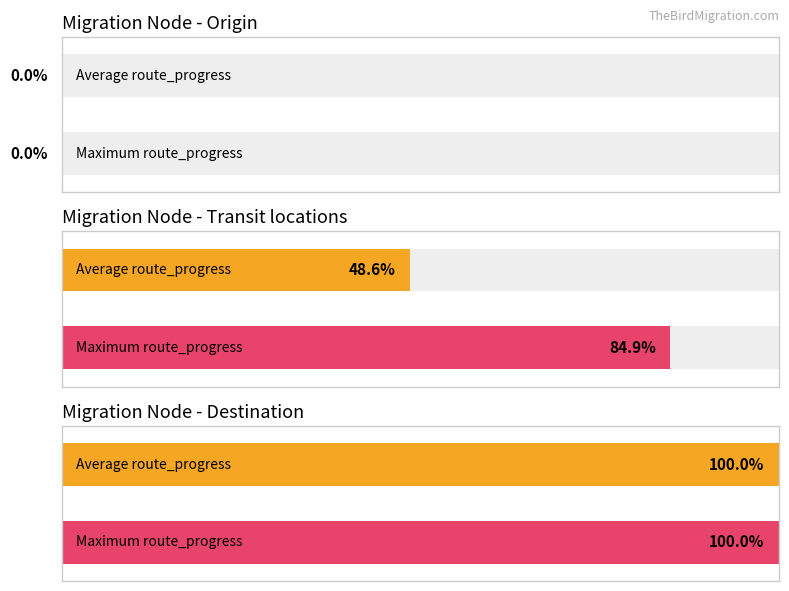

The value of Average cumulative_distance at Destination is 798.2. True or false?

False